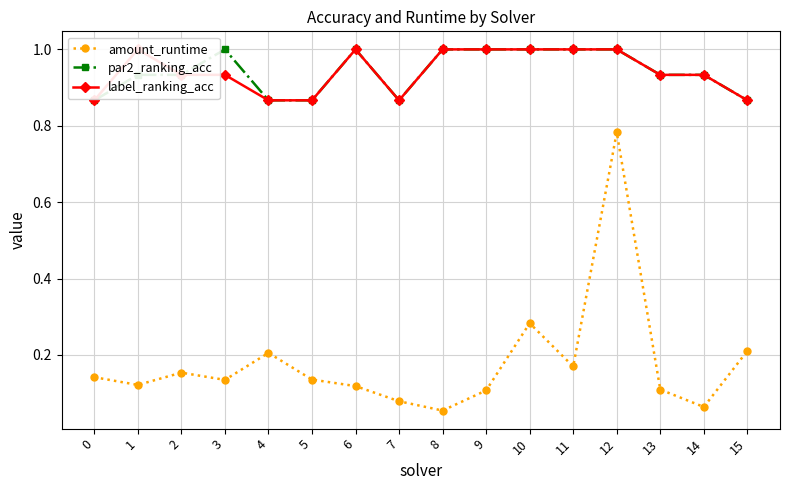

Which label corresponds to the smallest value in the chart?

8